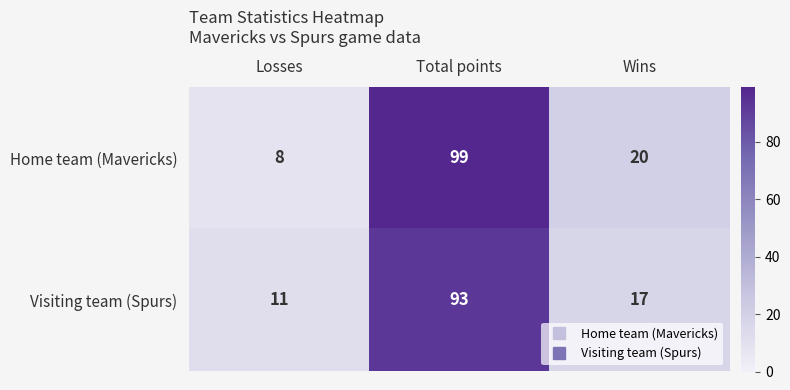

What is the difference between the maximum and minimum values in the Visiting team (Spurs) series?

82